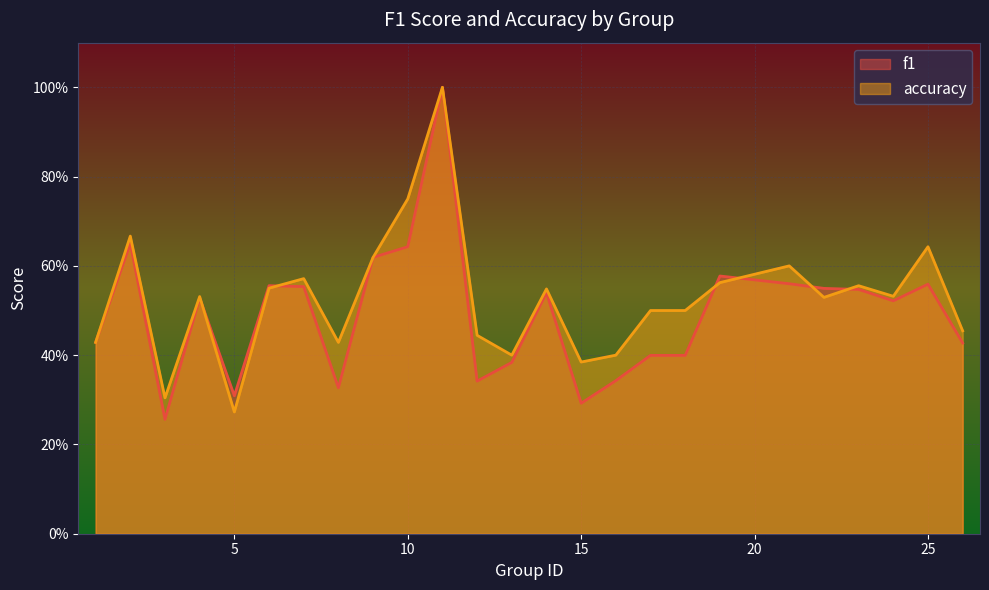

Does the chart display data point markers on the line(s)?

No